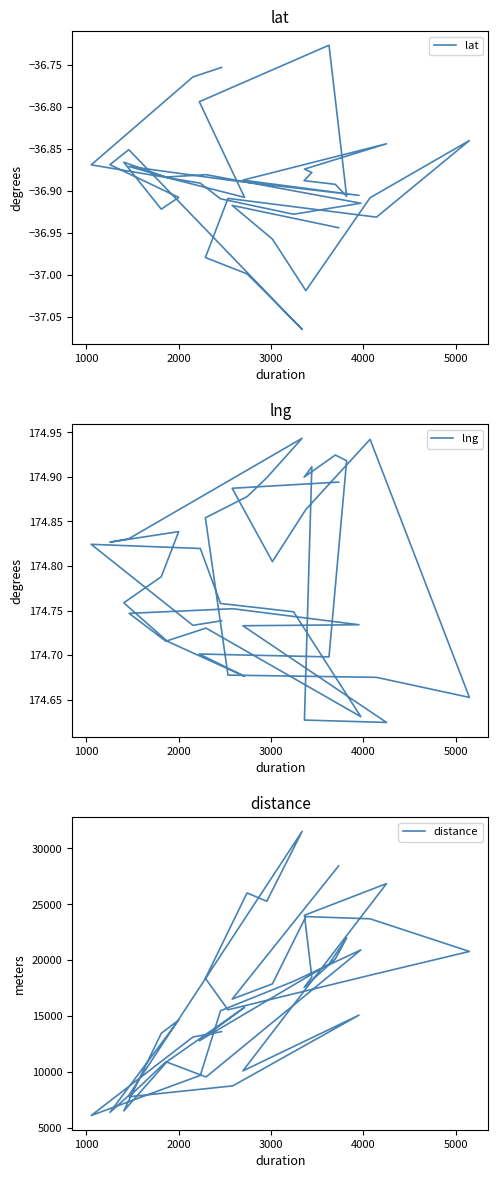

Does the chart have visible grid lines?

No